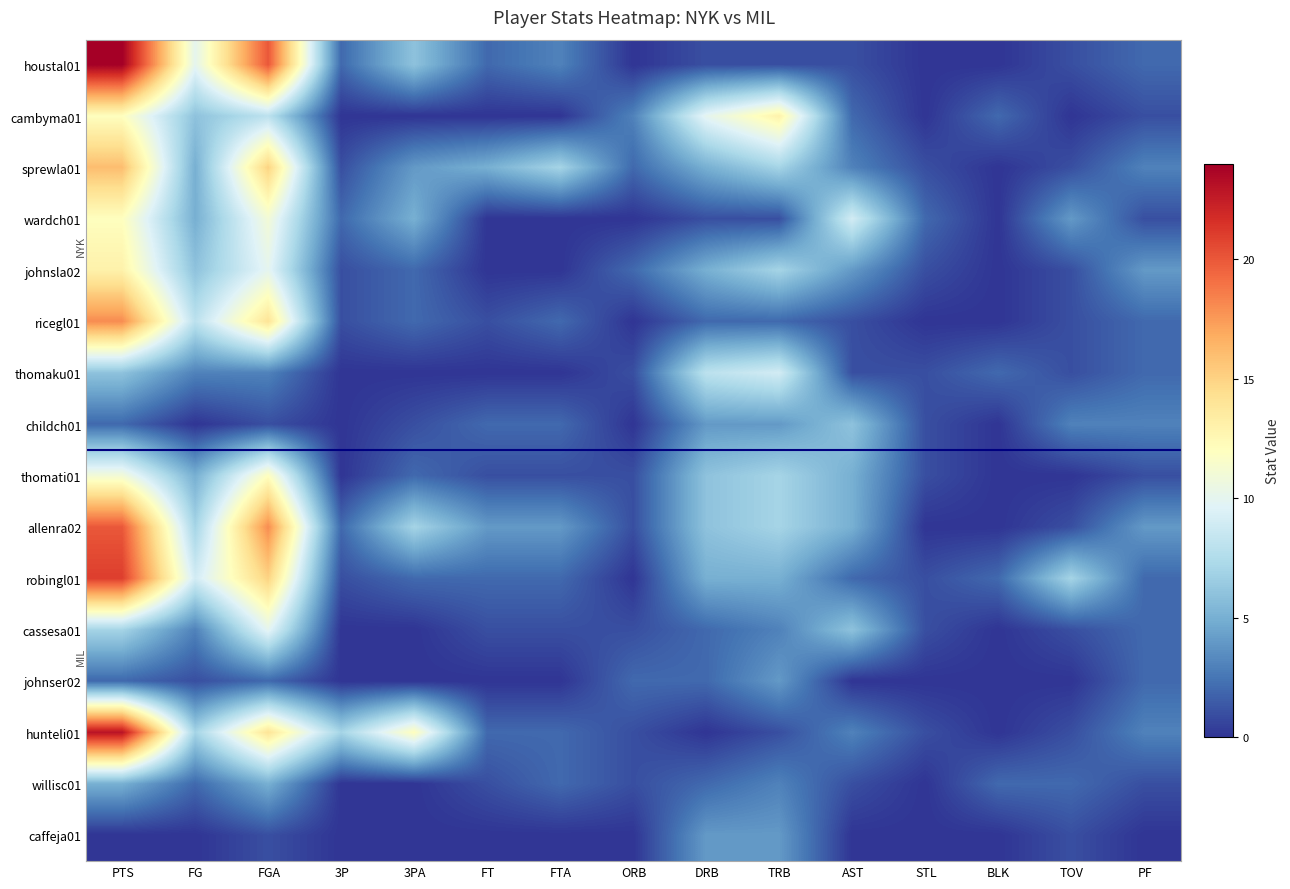

At which category is the sum across all series the highest?

PTS